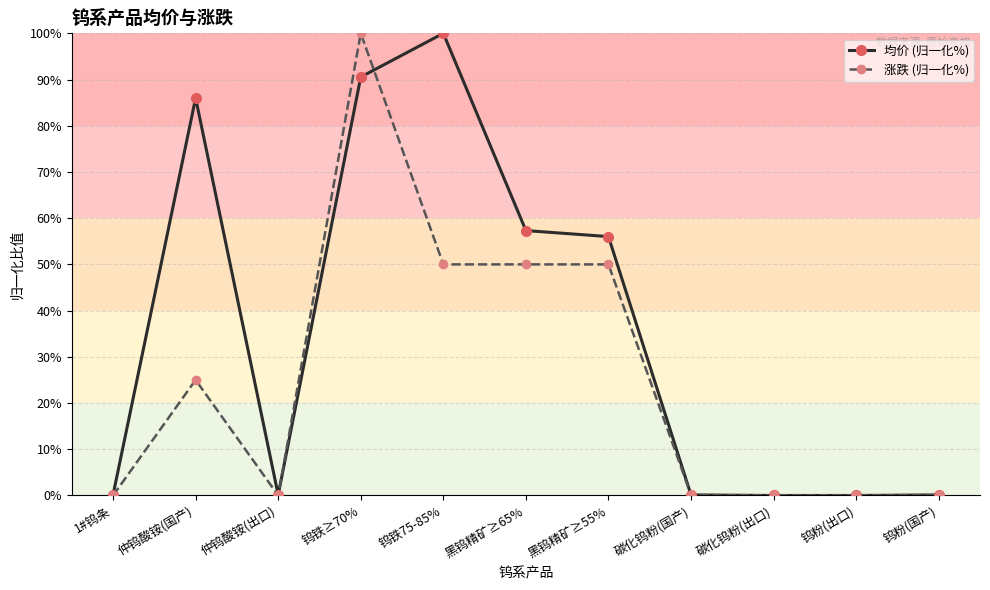

What is the difference between the 均价 (归一化%) values at 钨铁≥70% and 碳化钨粉(出口)?

90.6